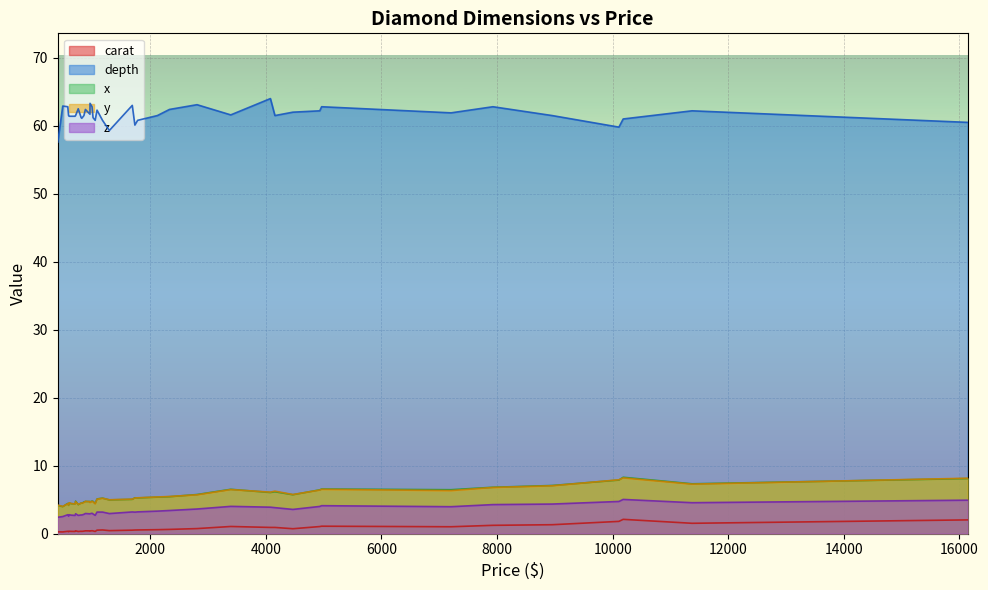

What is the spread (max minus min) of values at 30?

62.9